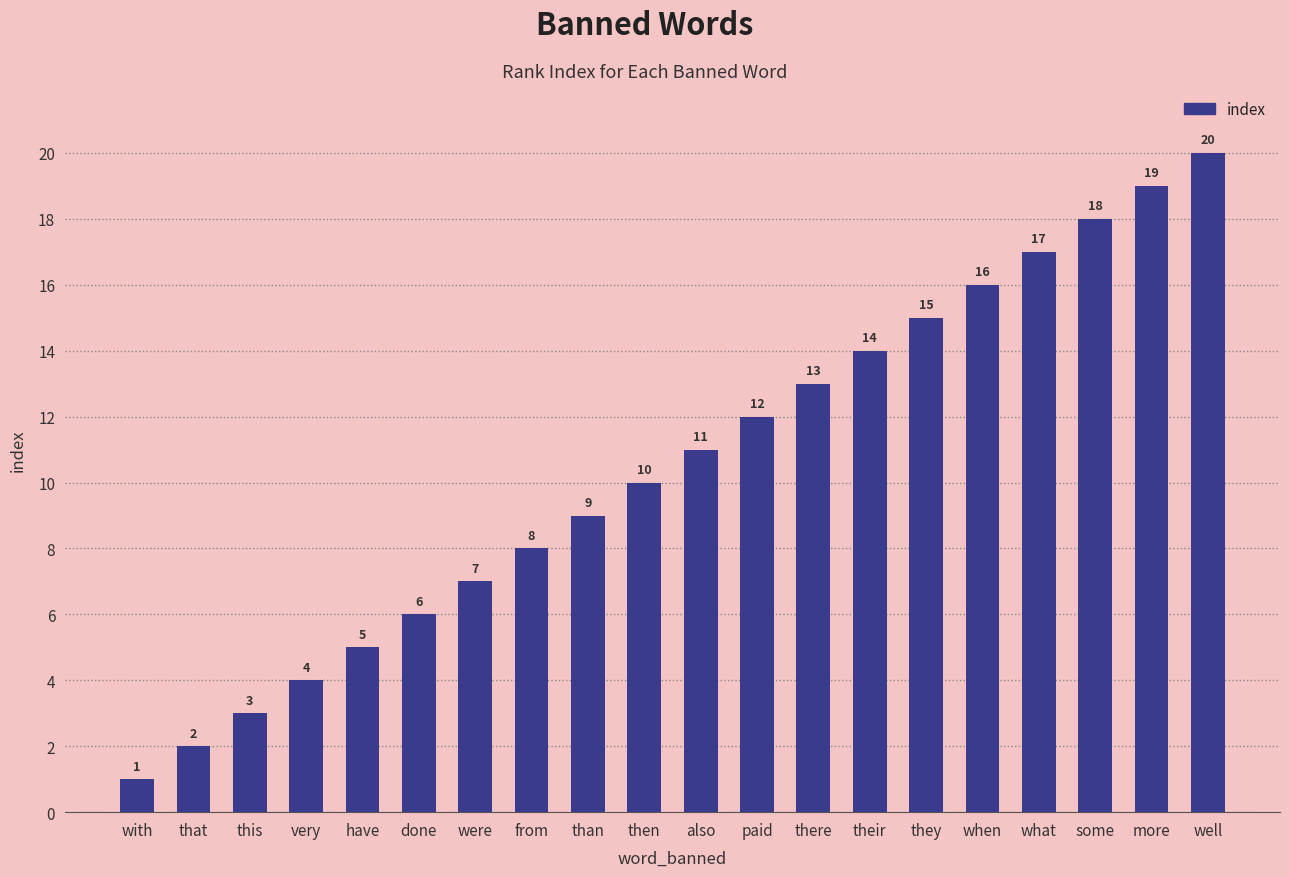

Rank the categories by value from lowest to highest.

with, that, this, very, have, done, were, from, than, then, also, paid, there, their, they, when, what, some, more, well